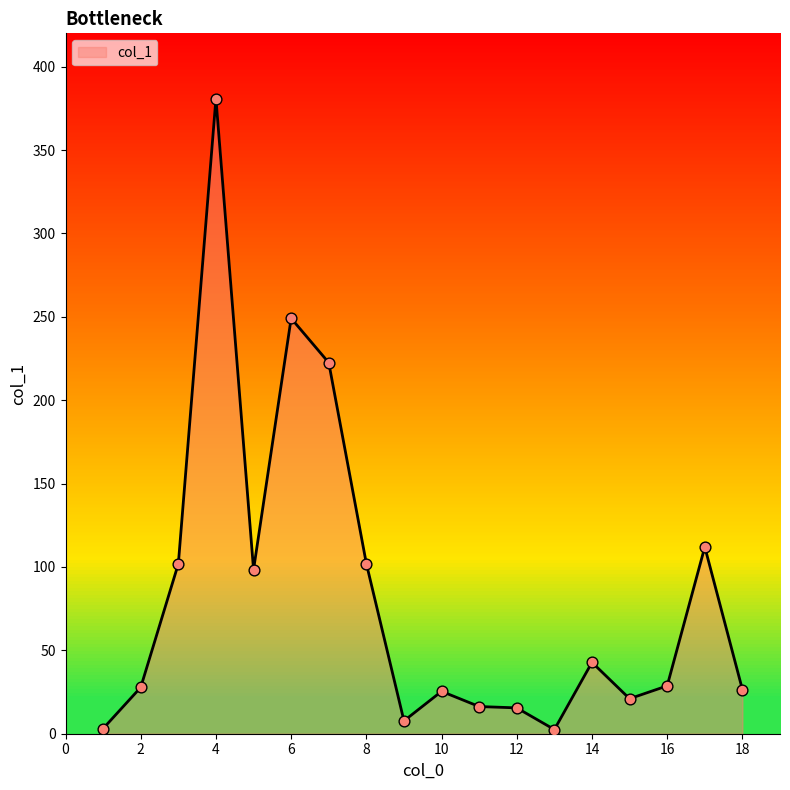

The value of col_1 at 14 is 66.4. True or false?

False